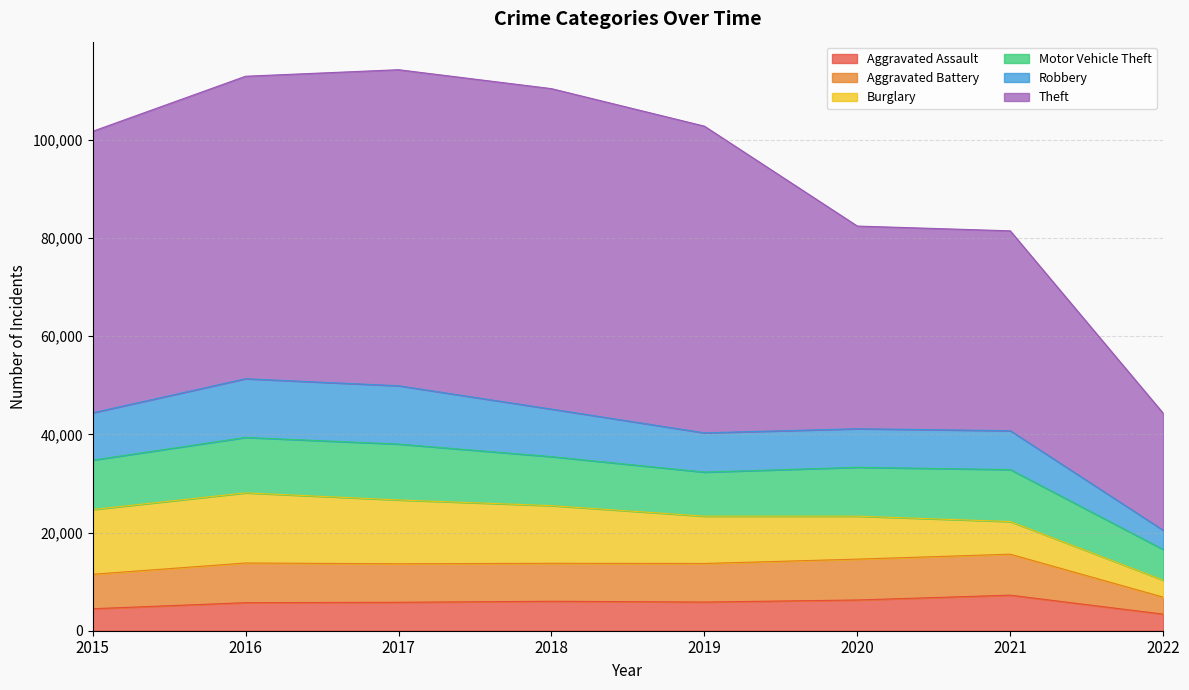

True or false: Theft has more than 1 points higher than both neighbors.

False